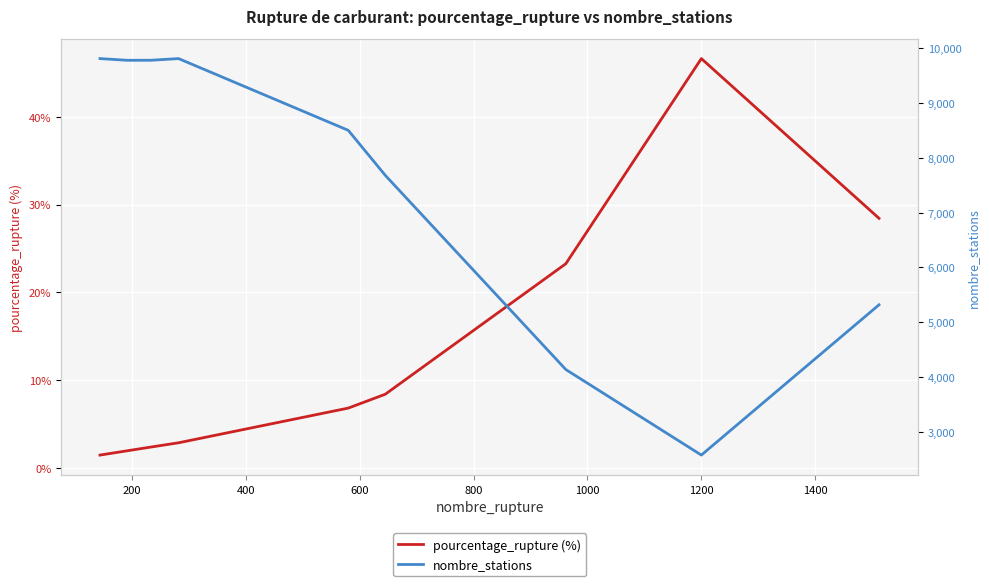

True or false: nombre_stations and pourcentage_rupture (%) cross at least once.

False